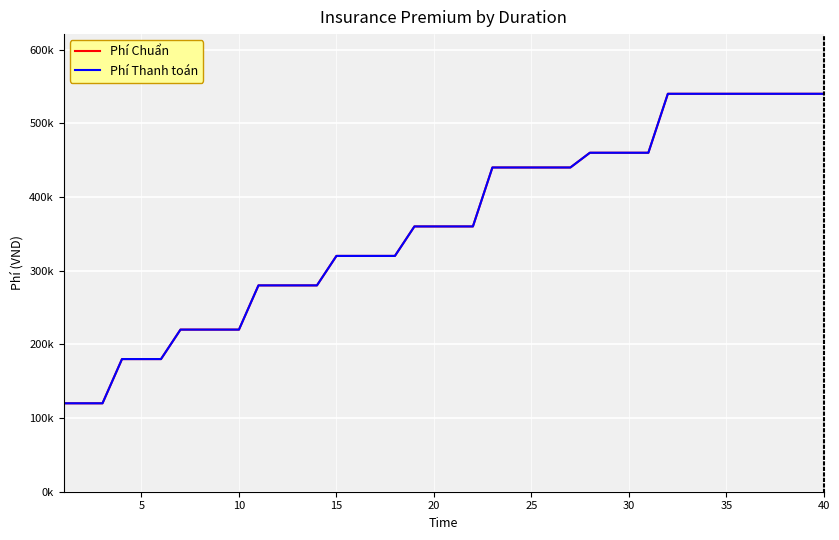

Is this an area chart (filled region under the line)?

No